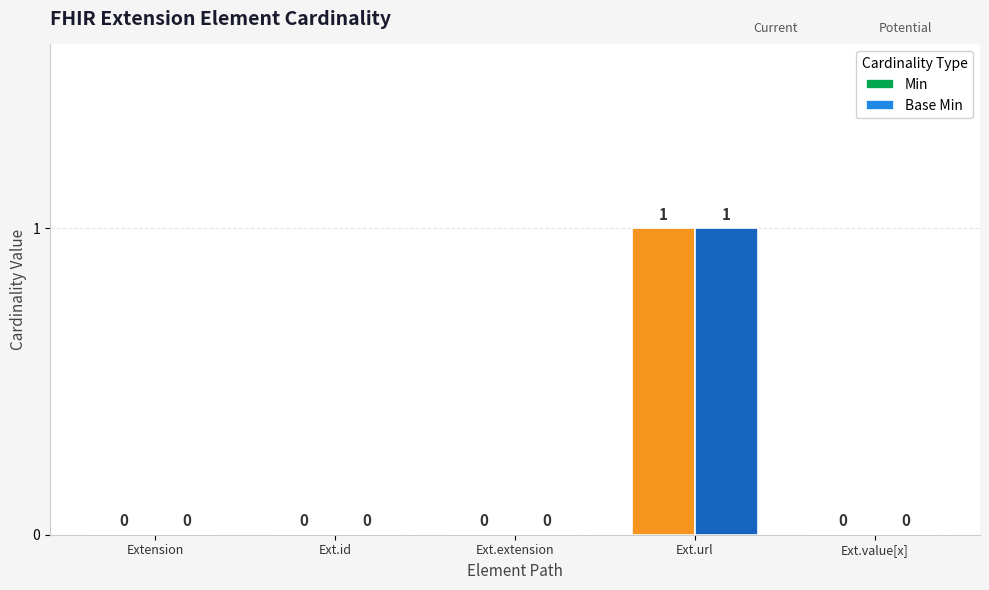

What is the difference between the Base Min values at Ext.id and Ext.url?

1